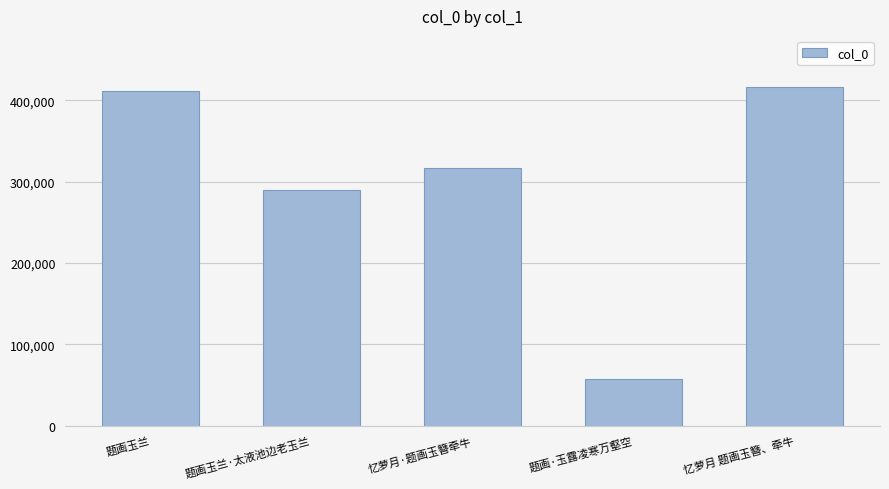

The value at 题画玉兰·太液池边老玉兰 is 290200. True or false?

True